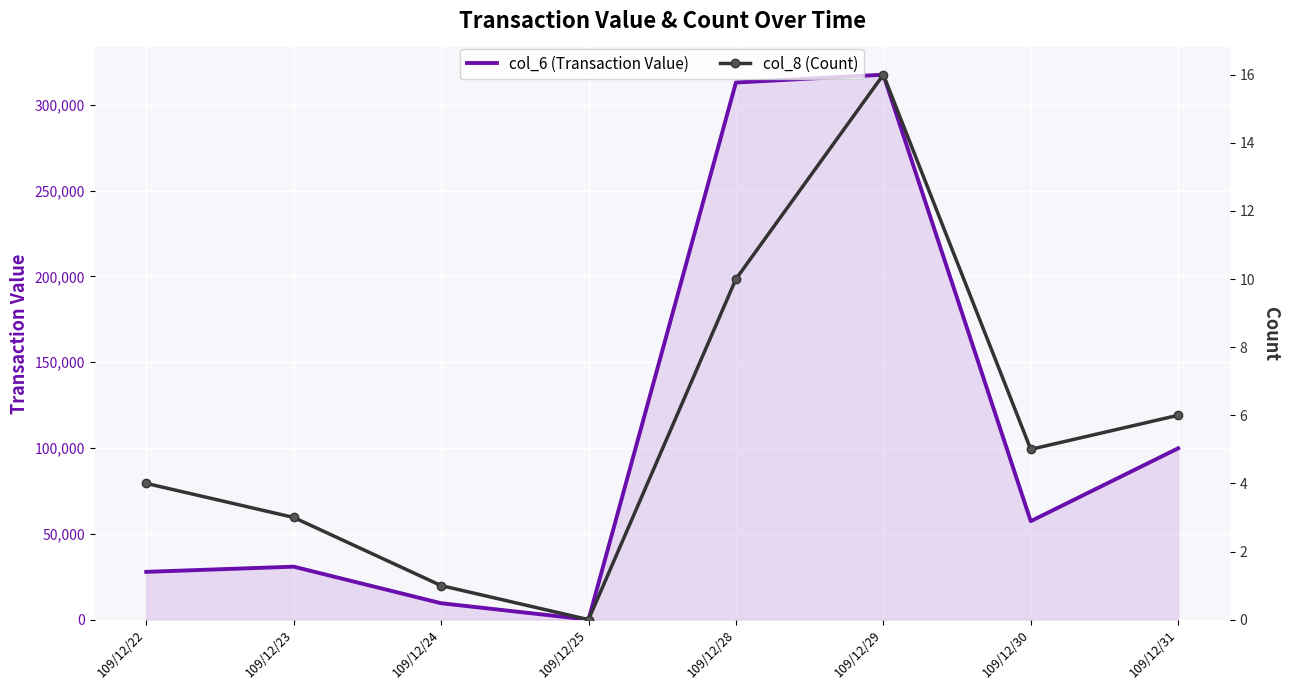

Which series has the largest total across all categories?

col_6 (Transaction Value)